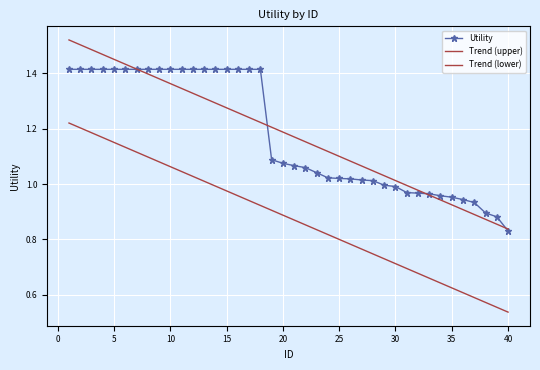

True or false: Trend (upper) and Trend (lower) intersect in this chart.

False